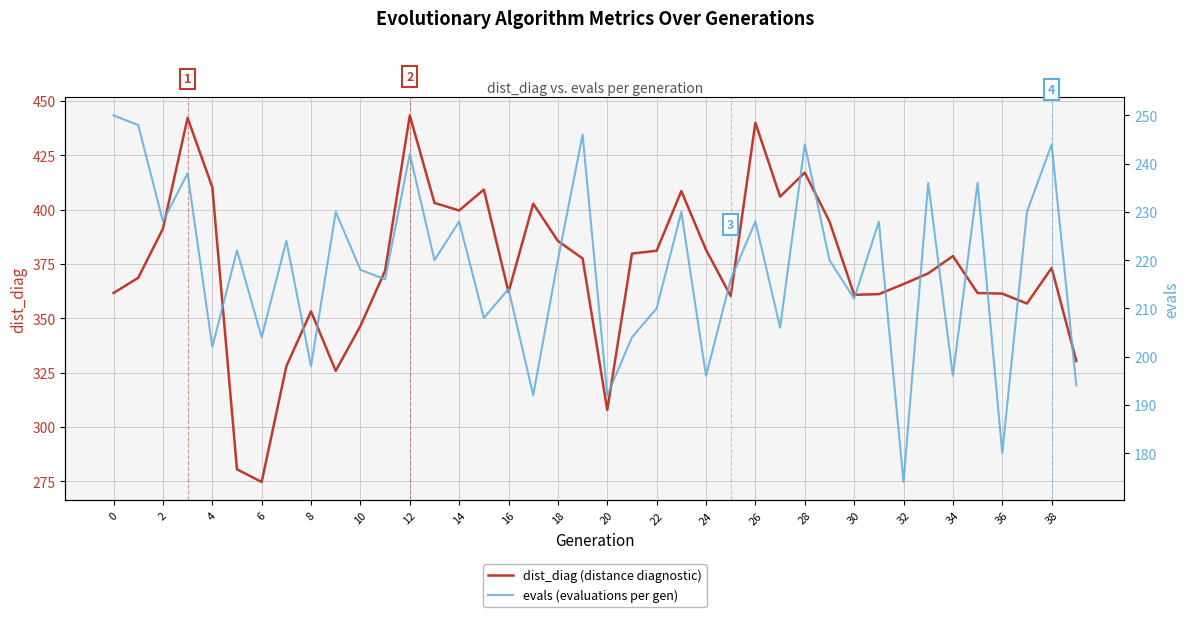

What is the value of the dist_diag (distance diagnostic) point at the 38th from the left?

356.8